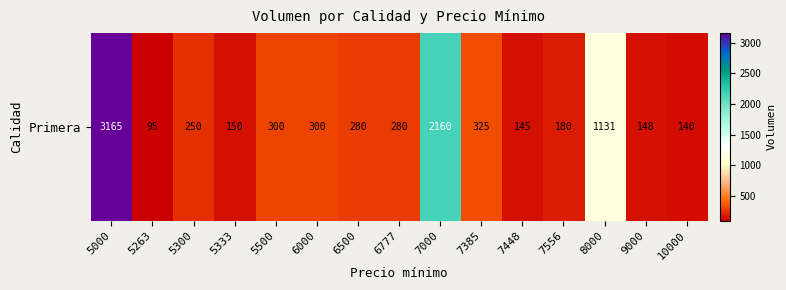

Rank the categories by value from lowest to highest.

5263, 10000, 7448, 9000, 5333, 7556, 5300, 6500, 6777, 5500, 6000, 7385, 8000, 7000, 5000